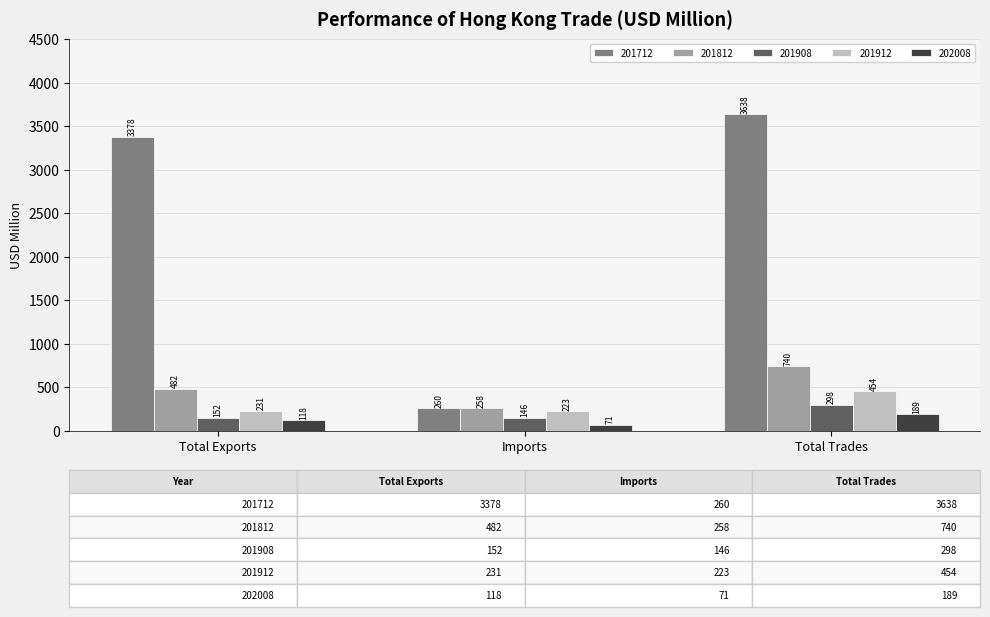

The value of 201812 at Imports is 257.9. True or false?

True